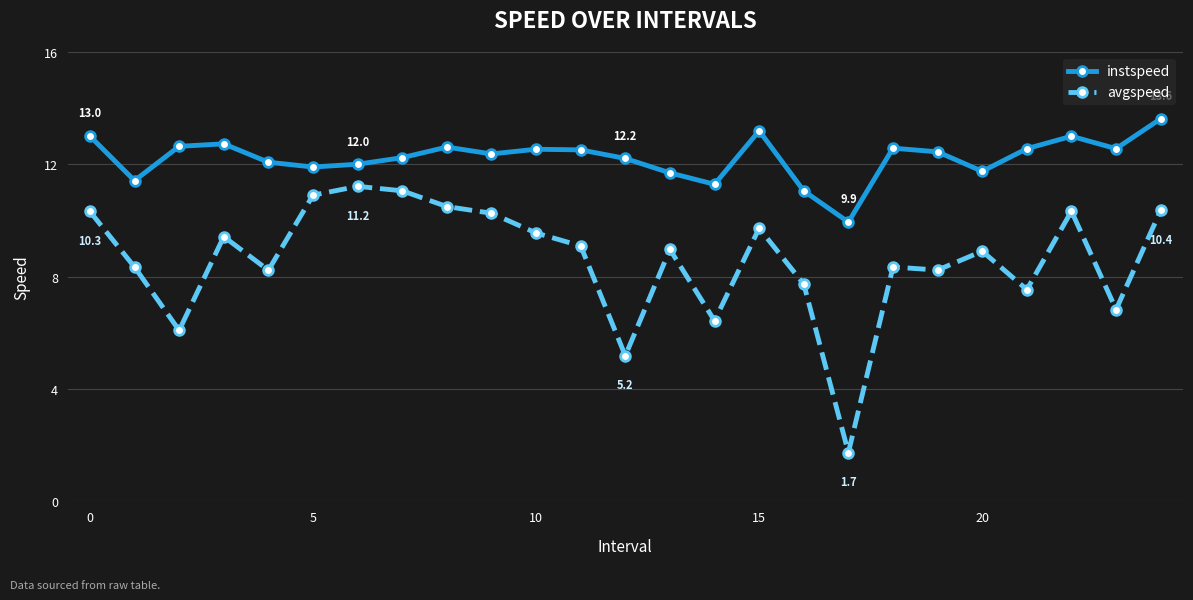

What is the average value of the avgspeed series?

8.6